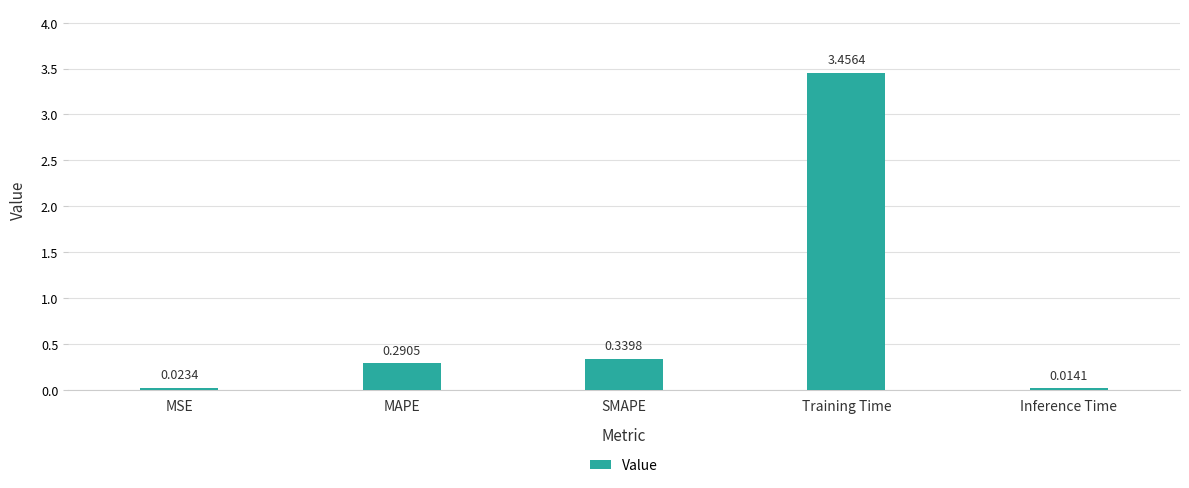

Which label corresponds to the largest value in the chart?

Training Time